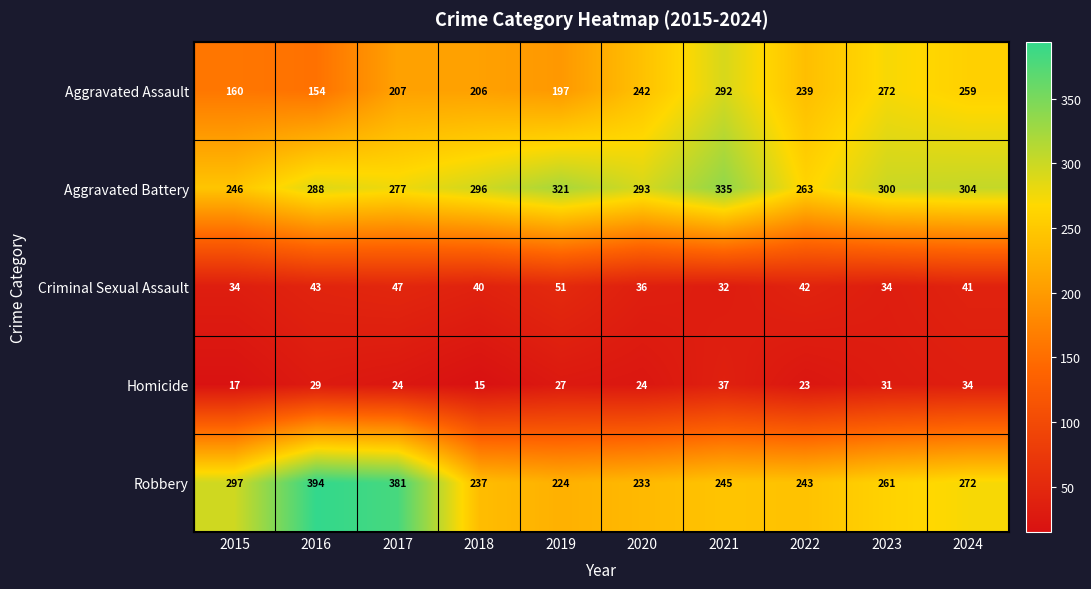

Which label corresponds to the smallest value in the chart?

2018